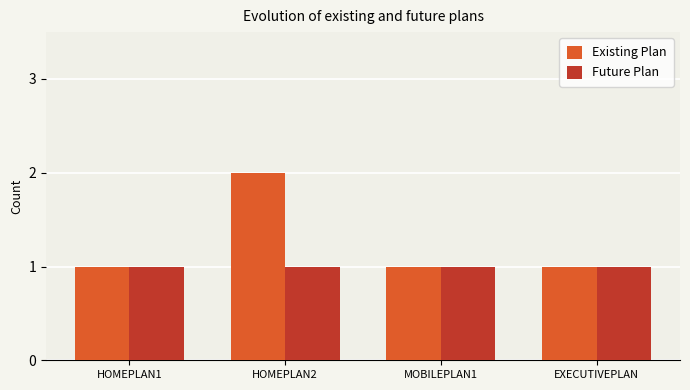

What is the sum of the Existing Plan values at HOMEPLAN1 and HOMEPLAN2?

3